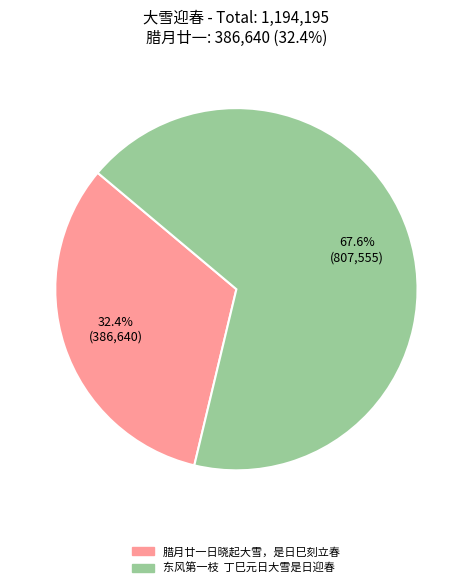

The 腊月廿一日晓起大雪，是日巳刻立春 slice represents 32% of the pie. True or false?

True